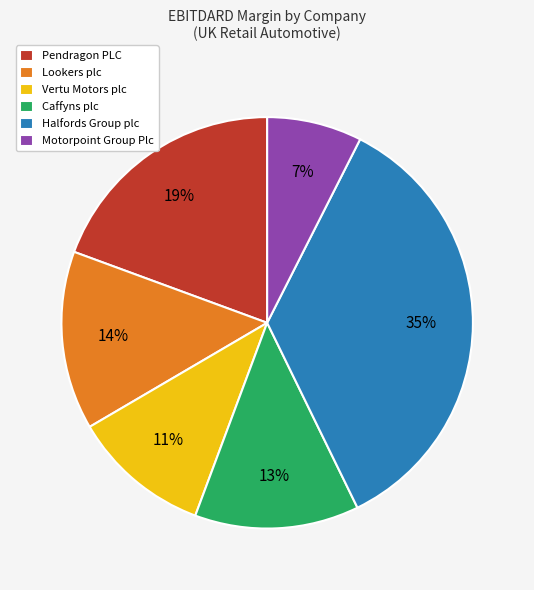

Which category has the smallest portion of the pie?

Motorpoint Group Plc